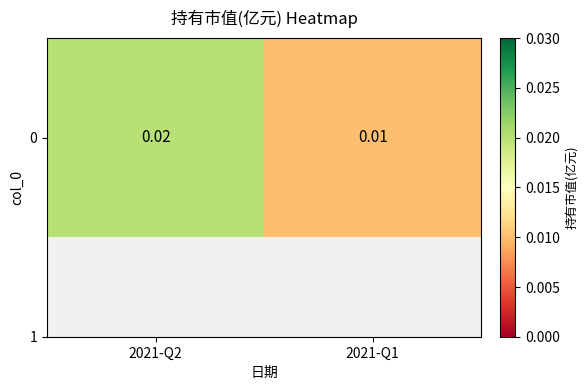

Is it true that the value at 2021-Q2 is 0.0?

True